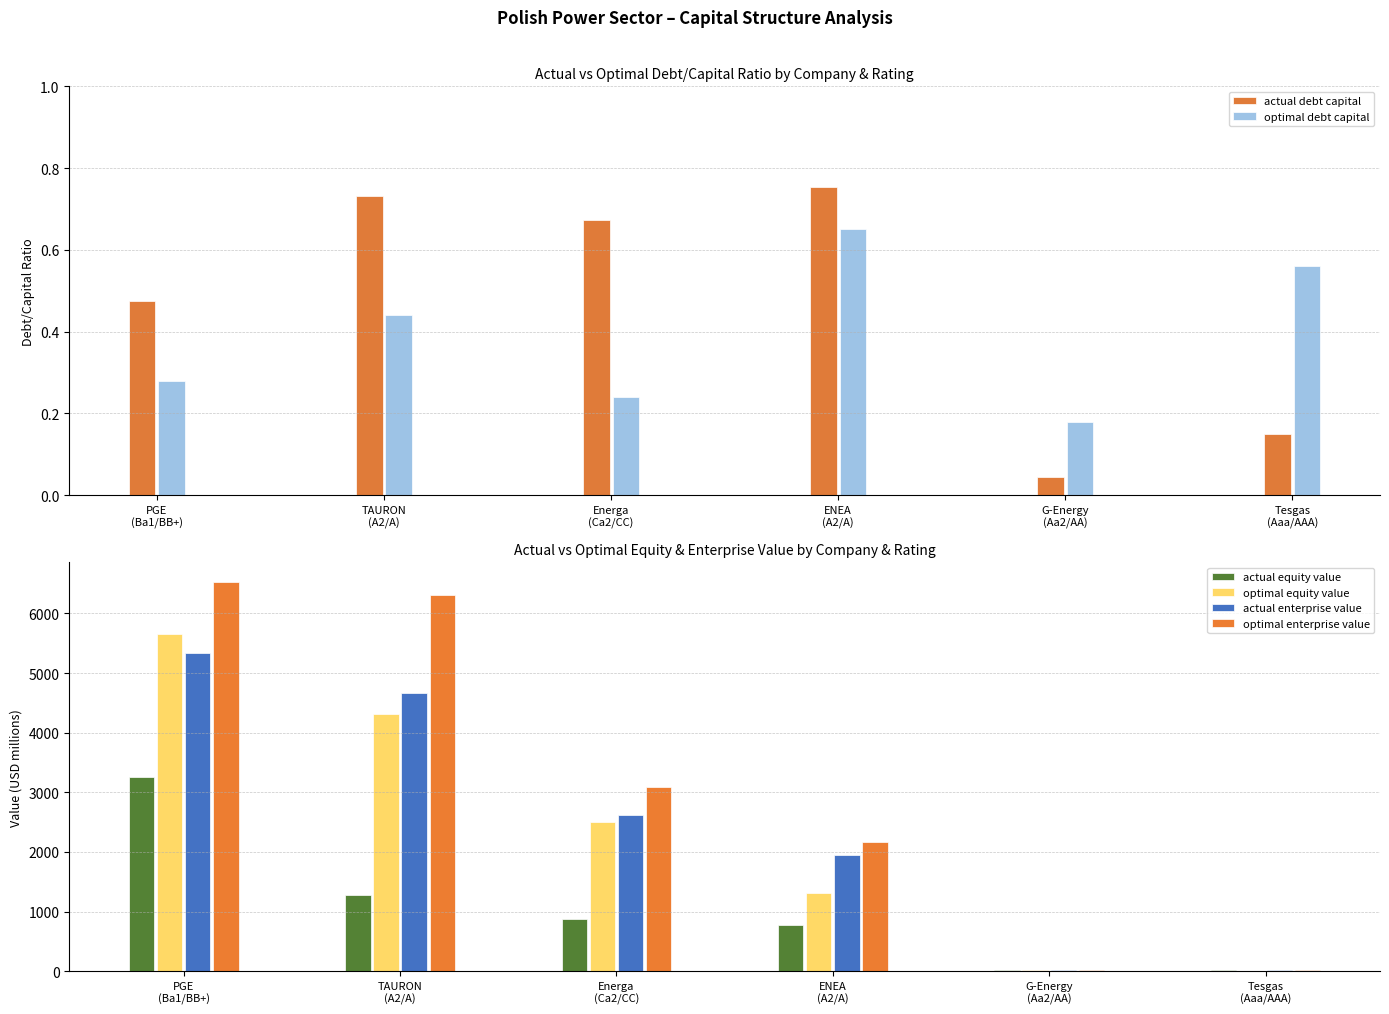

Reading left to right, what are all the values shown in this chart?

actual debt capital: PGE
(Ba1/BB+)=0.5	TAURON
(A2/A)=0.7	Energa
(Ca2/CC)=0.7	ENEA
(A2/A)=0.8	G-Energy
(Aa2/AA)=0.0	Tesgas
(Aaa/AAA)=0.1
optimal debt capital: PGE
(Ba1/BB+)=0.3	TAURON
(A2/A)=0.4	Energa
(Ca2/CC)=0.2	ENEA
(A2/A)=0.7	G-Energy
(Aa2/AA)=0.2	Tesgas
(Aaa/AAA)=0.6
actual equity value: PGE
(Ba1/BB+)=3253.7	TAURON
(A2/A)=1277.1	Energa
(Ca2/CC)=873.5	ENEA
(A2/A)=772.3	G-Energy
(Aa2/AA)=17.0	Tesgas
(Aaa/AAA)=12.7
optimal equity value: PGE
(Ba1/BB+)=5660.6	TAURON
(A2/A)=4320.4	Energa
(Ca2/CC)=2501.8	ENEA
(A2/A)=1310.2	G-Energy
(Aa2/AA)=15.1	Tesgas
(Aaa/AAA)=7.0
actual enterprise value: PGE
(Ba1/BB+)=5328.5	TAURON
(A2/A)=4673.1	Energa
(Ca2/CC)=2615.1	ENEA
(A2/A)=1953.1	G-Energy
(Aa2/AA)=17.6	Tesgas
(Aaa/AAA)=12.7
optimal enterprise value: PGE
(Ba1/BB+)=6529.3	TAURON
(A2/A)=6315.6	Energa
(Ca2/CC)=3088.4	ENEA
(A2/A)=2164.3	G-Energy
(Aa2/AA)=18.1	Tesgas
(Aaa/AAA)=13.2